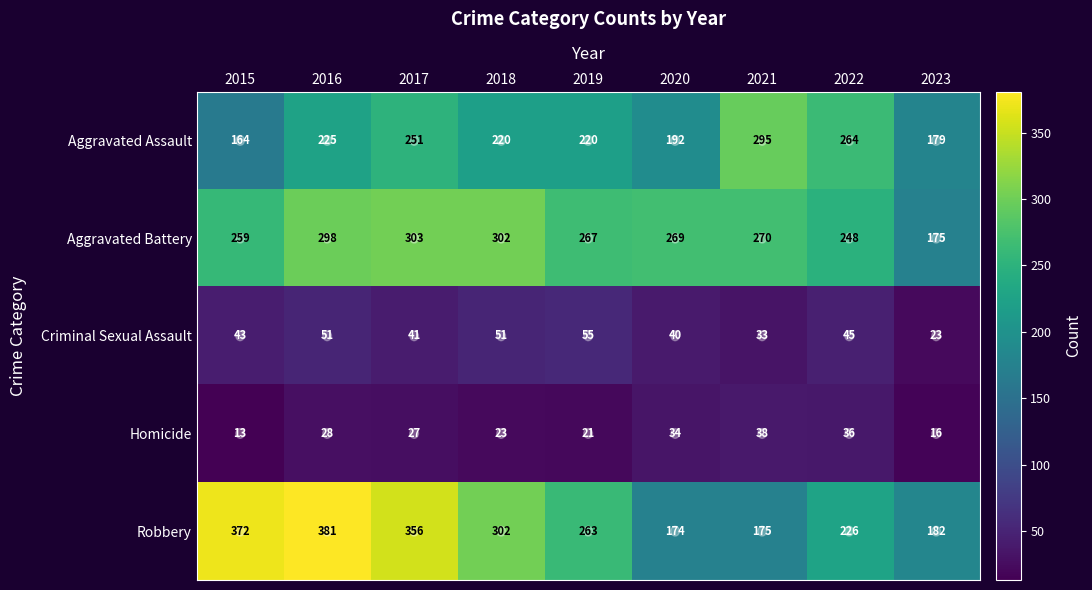

True or false: Aggravated Assault has a value of 380 at 2016.

False